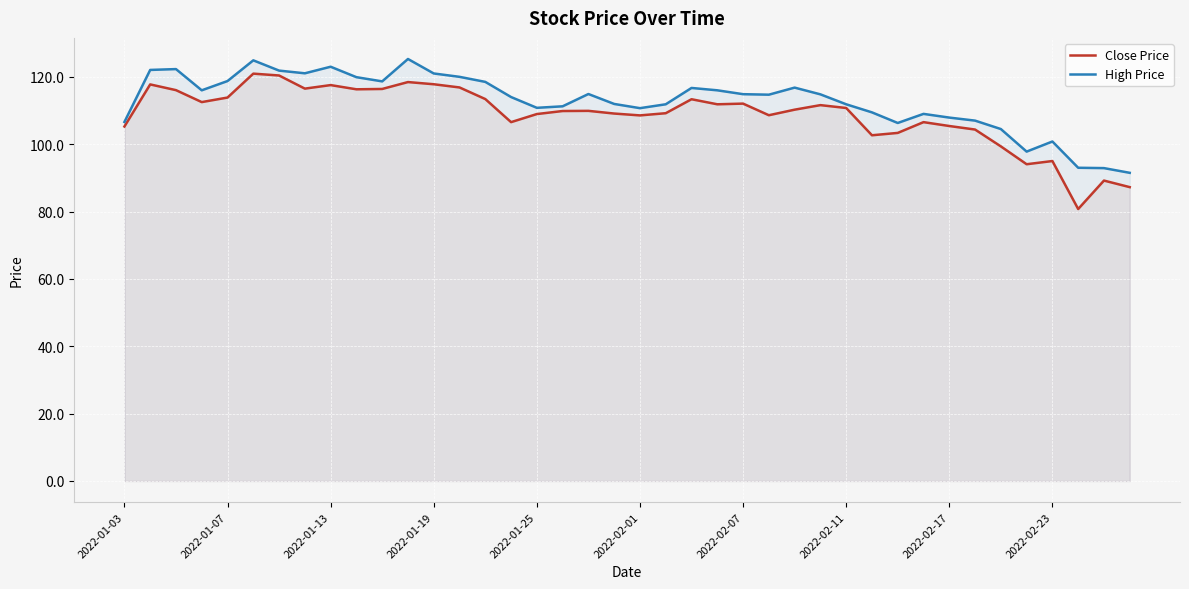

Rank the series by their maximum value, from highest to lowest.

High Price, Close Price